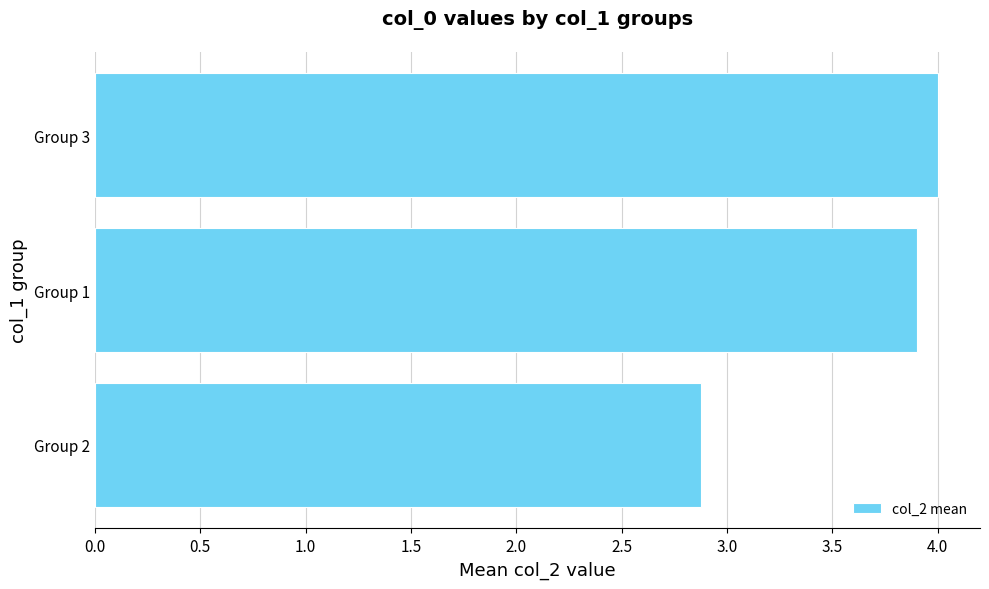

What is the sum of the values at Group 1 and Group 2?

6.8